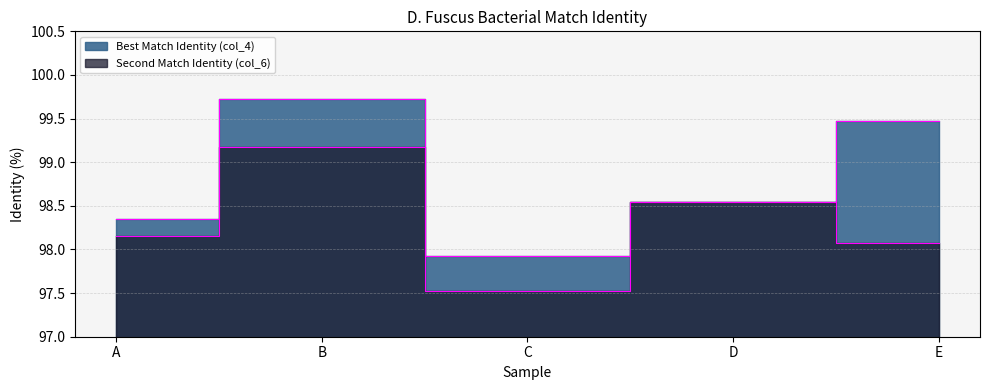

Which category has the lowest value across all series?

C